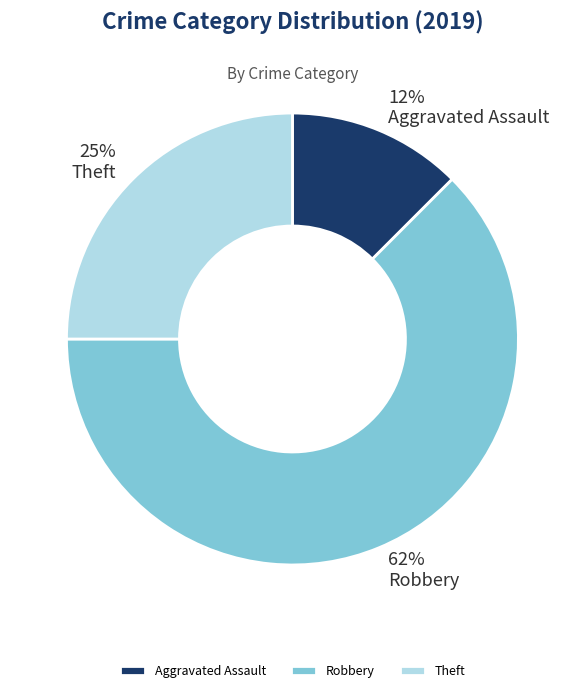

Is the sum of Aggravated Assault and Robbery greater than half?

Yes